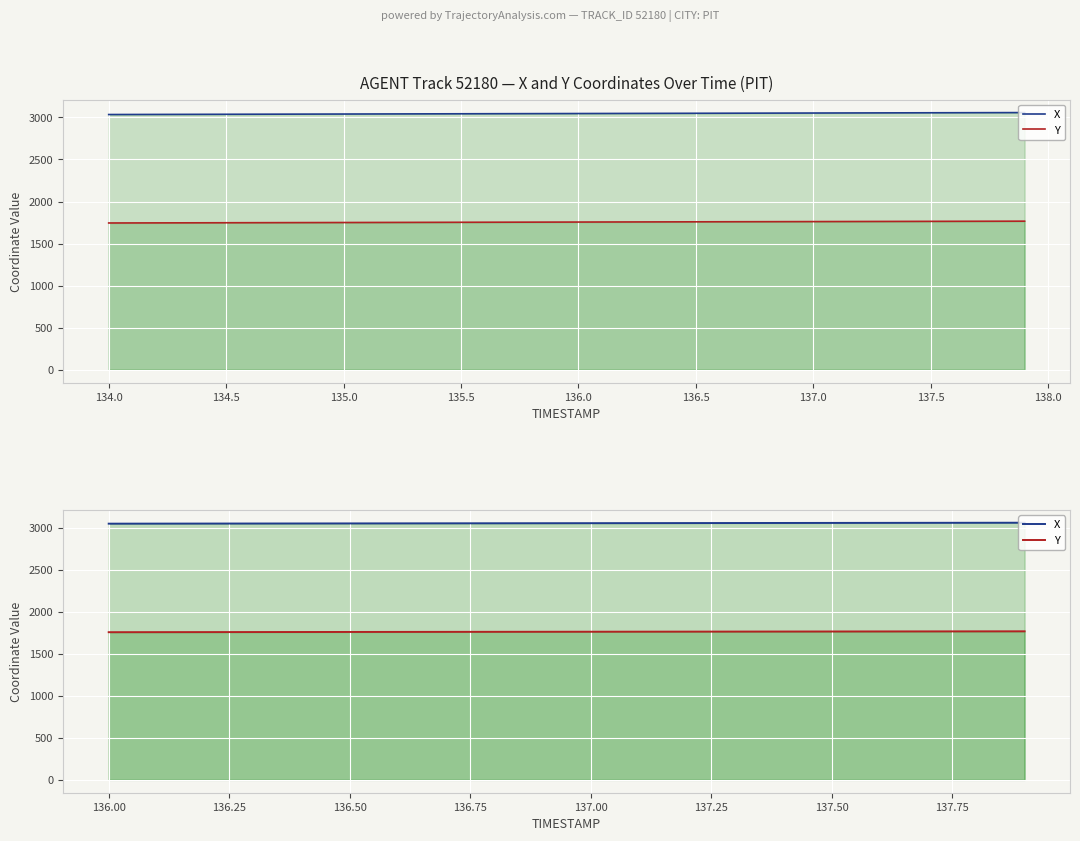

True or false: X and Y cross at least once.

False